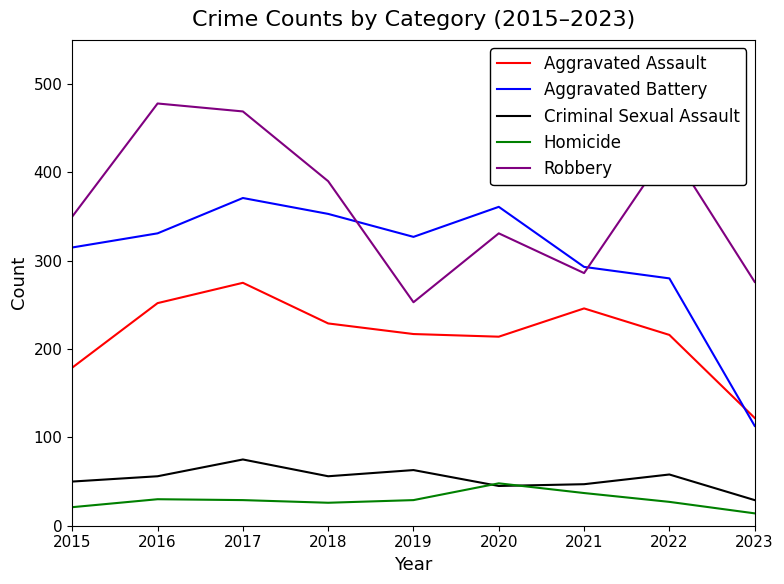

What are all the series names shown in the legend?

Aggravated Assault, Aggravated Battery, Criminal Sexual Assault, Homicide, Robbery